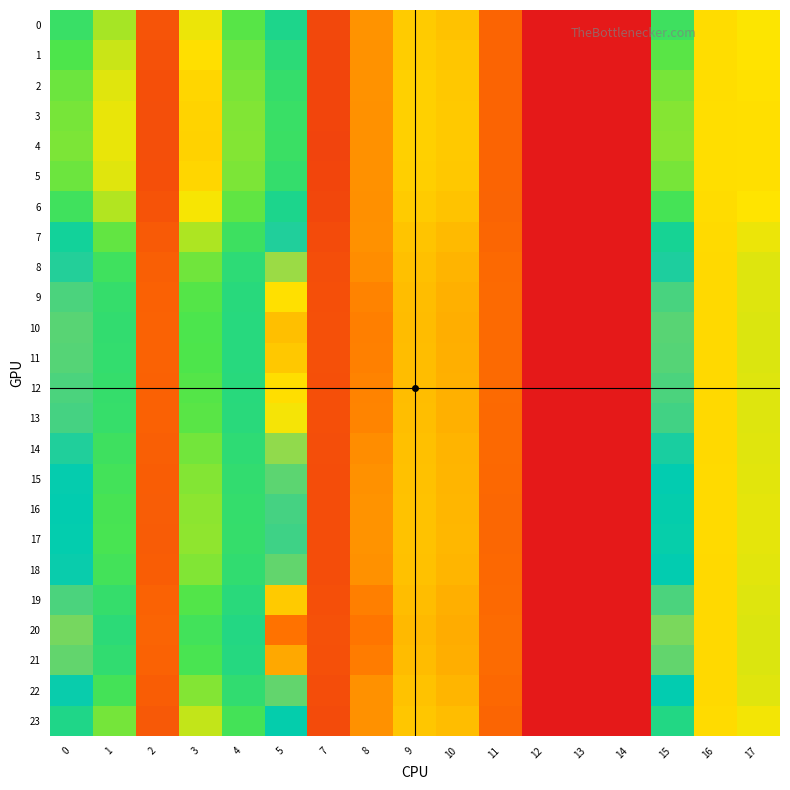

Rank the series by their maximum value, from highest to lowest.

20, 21, 10, 11, 19, 12, 9, 13, 8, 14, 22, 18, 15, 16, 17, 7, 23, 6, 0, 1, 5, 2, 3, 4